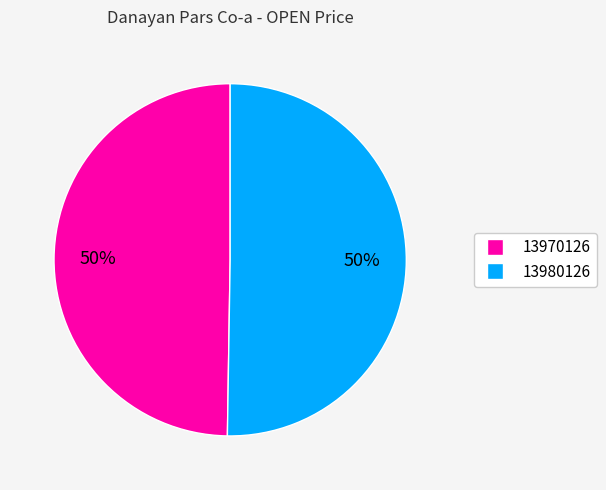

To the nearest percent, what is the average slice percentage?

50%